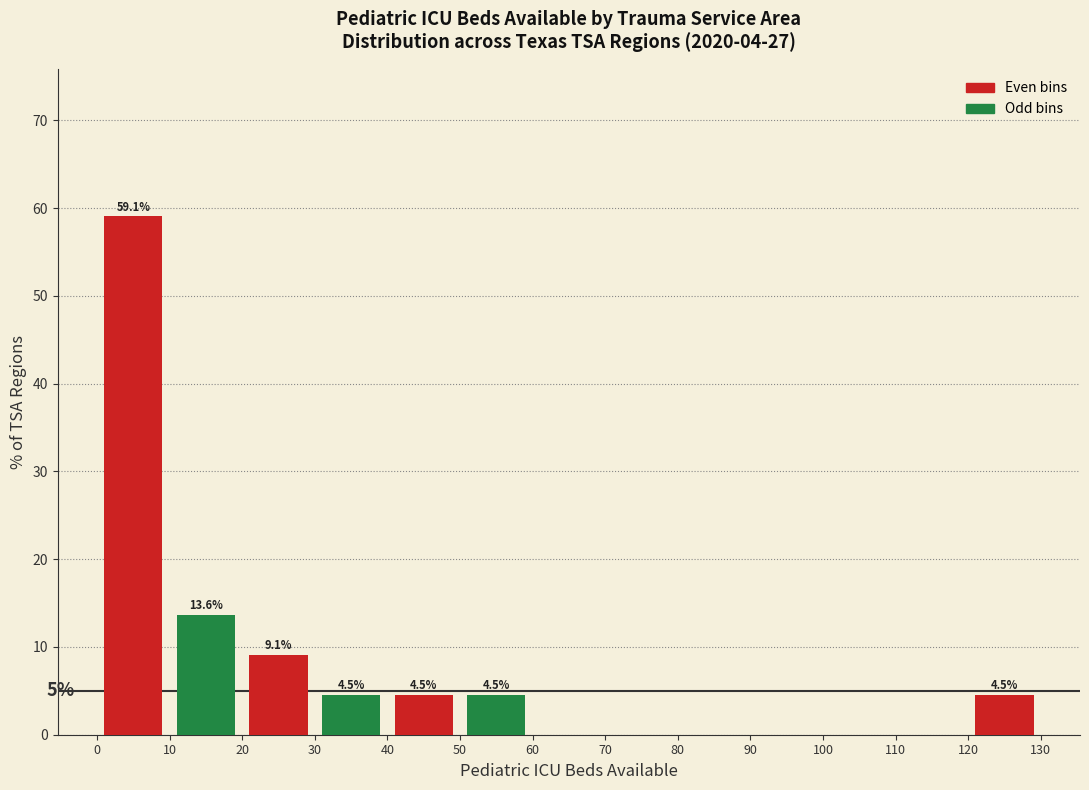

Over which range of the x-axis is the bar tallest?

0 to 10